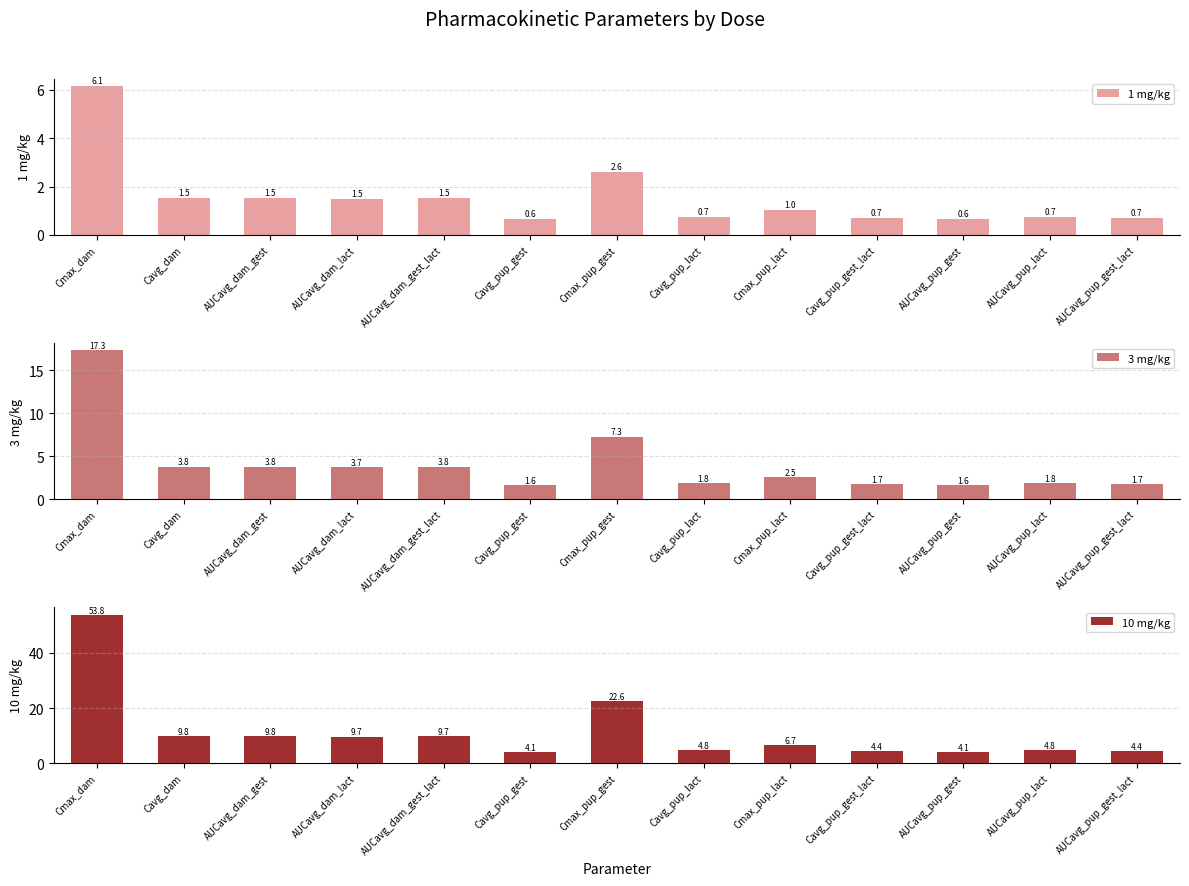

Is it true that 10 mg/kg equals 16.9 at Cmax_dam?

False